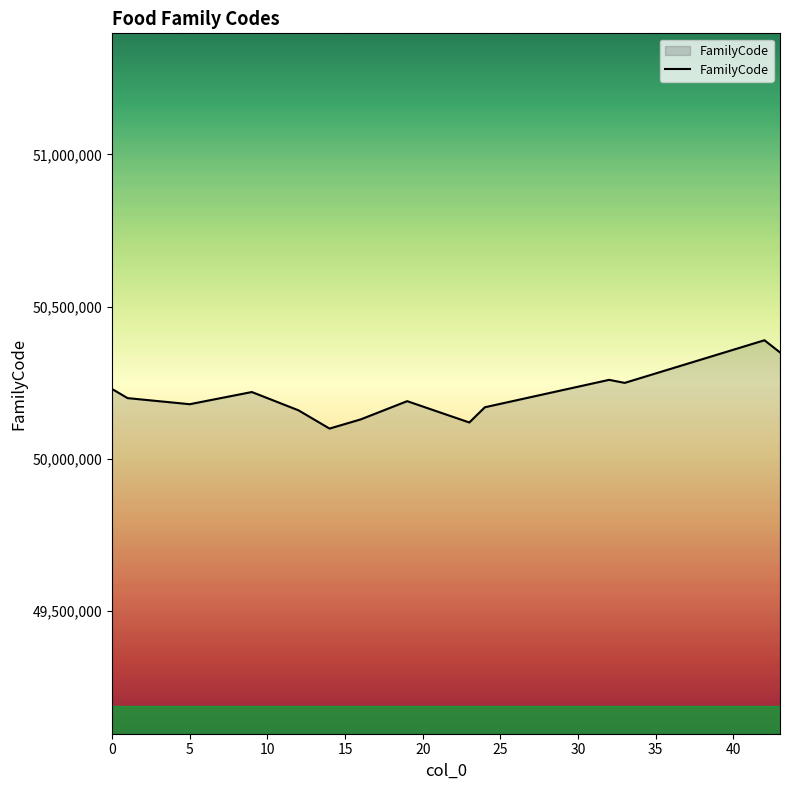

What is the greatest value displayed?

50390000